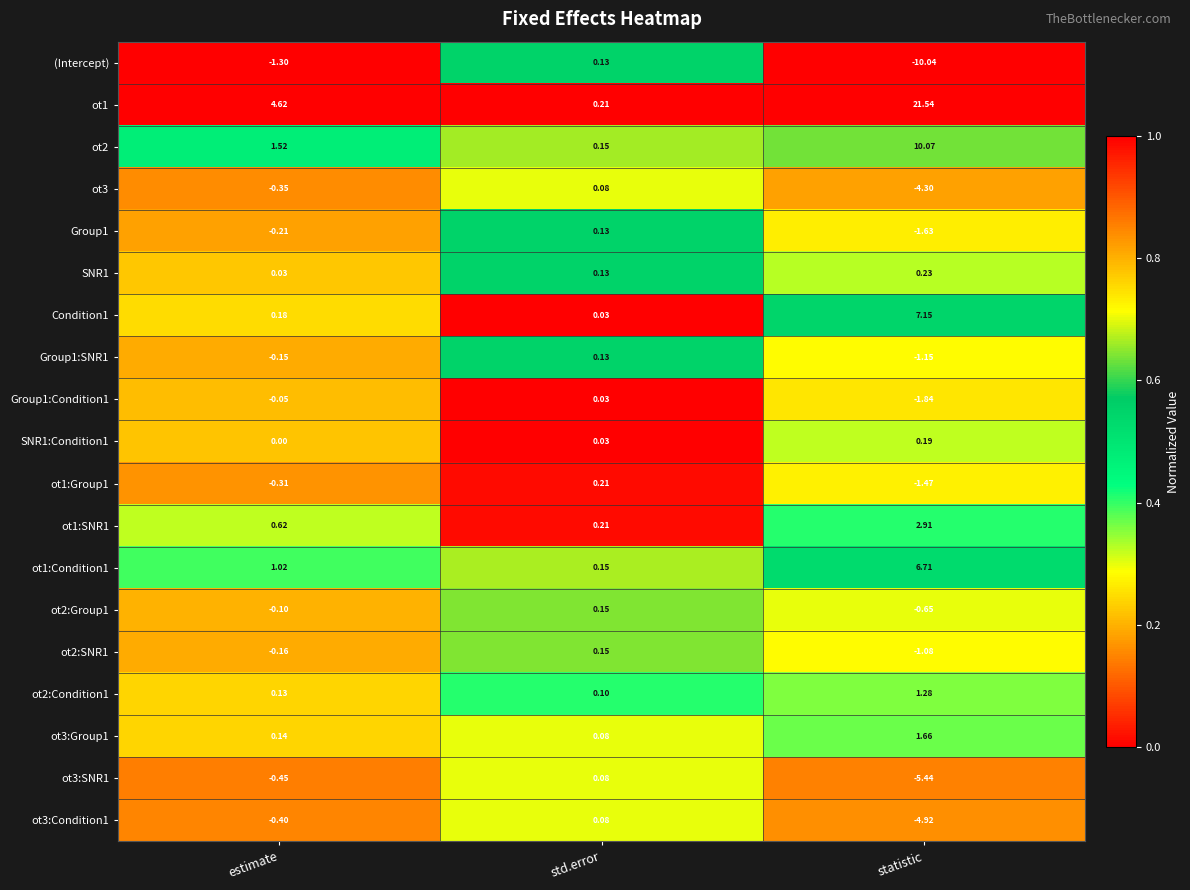

What is the total value across all series at statistic?

19.2